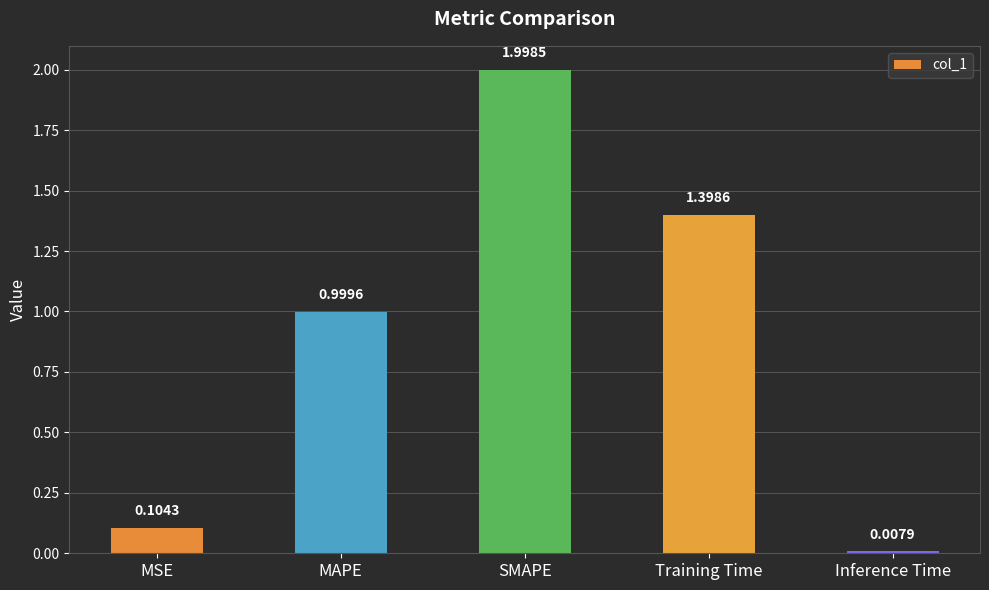

What is the approximate value at MAPE?

1.0